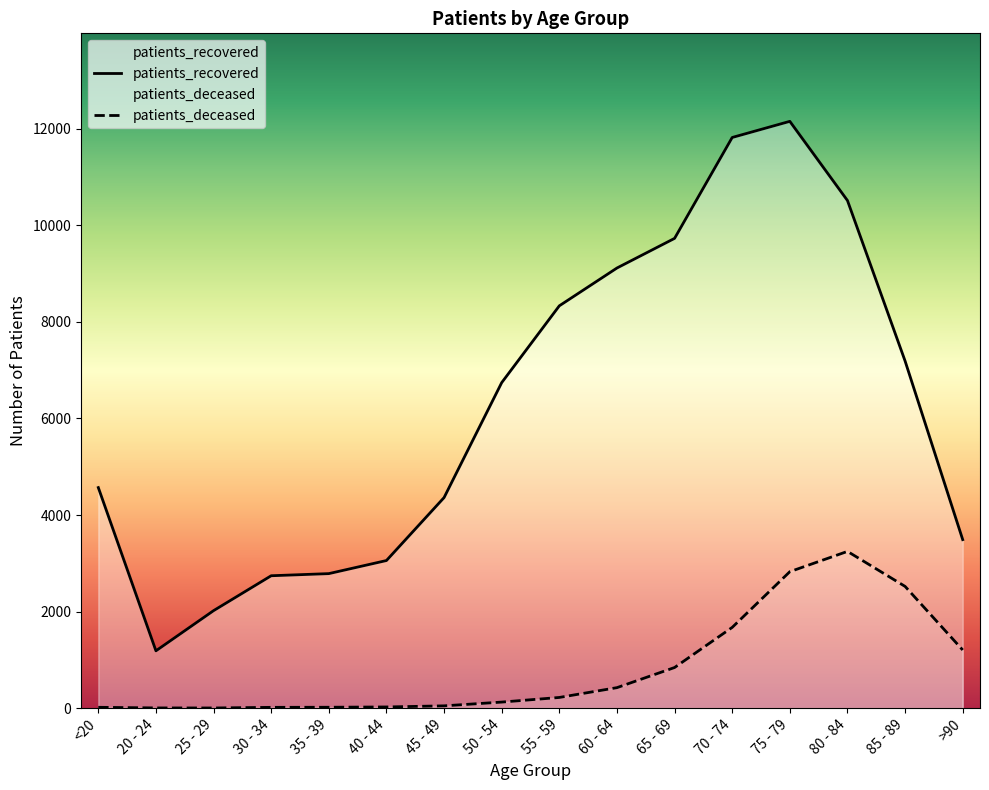

Reading right to left, extract all data points from this chart.

patients_deceased: >90=1204	85 - 89=2521	80 - 84=3246	75 - 79=2826	70 - 74=1672	65 - 69=841	60 - 64=424	55 - 59=221	50 - 54=125	45 - 49=47	40 - 44=24	35 - 39=18	30 - 34=16	25 - 29=3	20 - 24=4	<20=17
patients_recovered: >90=3490	85 - 89=7190	80 - 84=10514	75 - 79=12154	70 - 74=11820	65 - 69=9730	60 - 64=9116	55 - 59=8333	50 - 54=6742	45 - 49=4361	40 - 44=3057	35 - 39=2786	30 - 34=2742	25 - 29=2019	20 - 24=1187	<20=4568